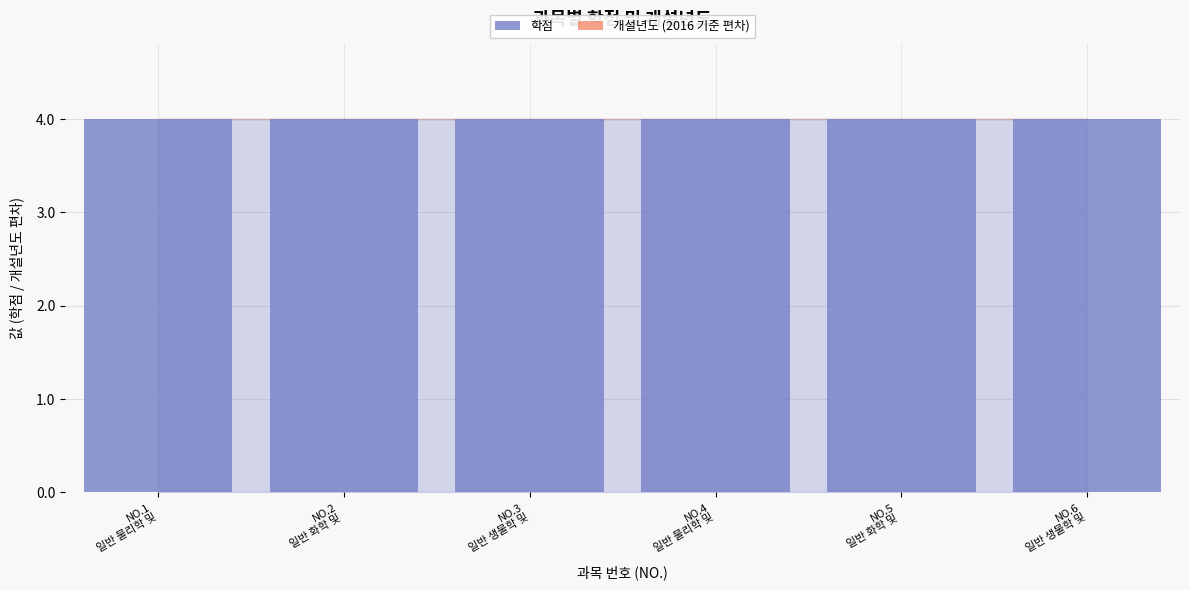

What is the highest value of the 학점 series?

4